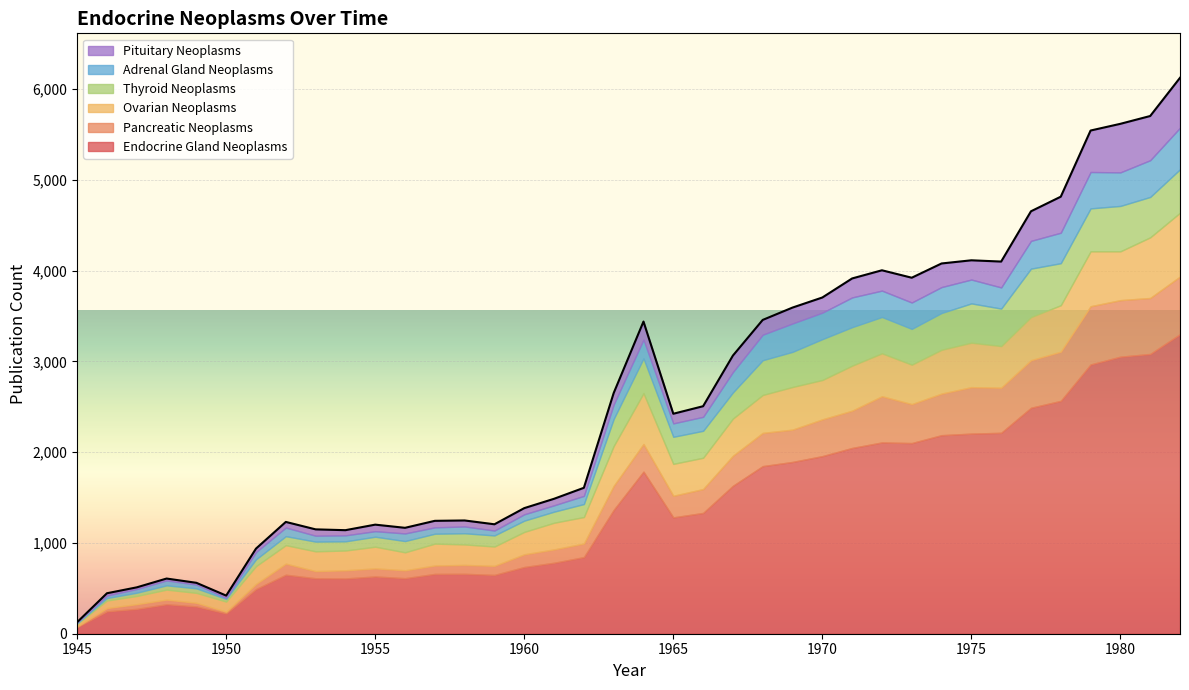

Between 1956 and 1973, which series saw the biggest shift?

Endocrine Gland Neoplasms